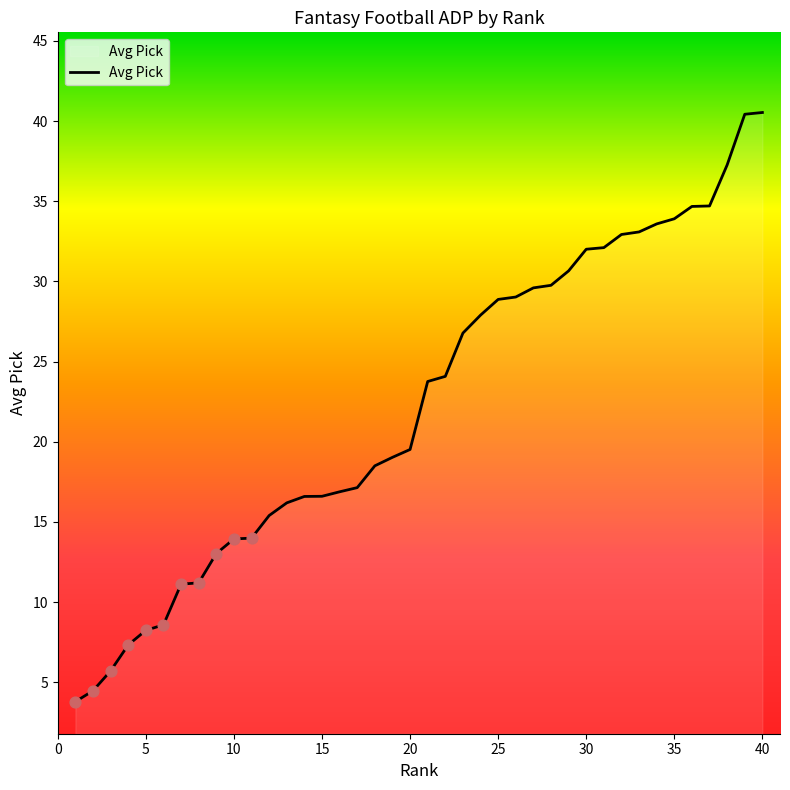

What is the greatest value displayed?

40.5